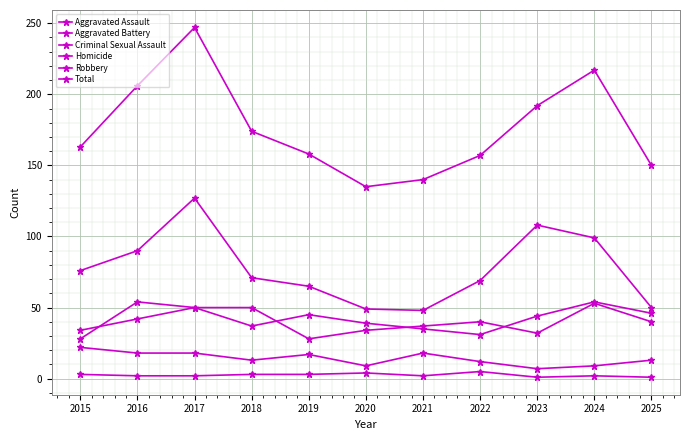

At which label does Aggravated Battery first exceed 40?

2016